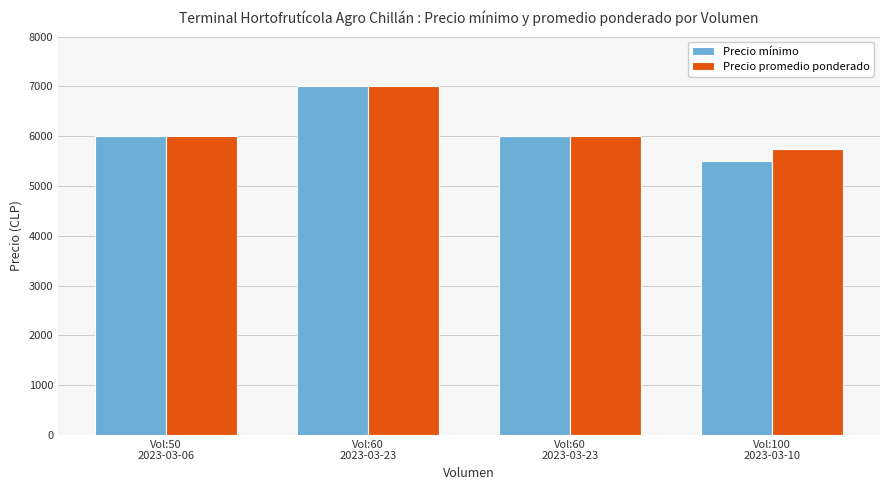

How many bars are there in each group?

2